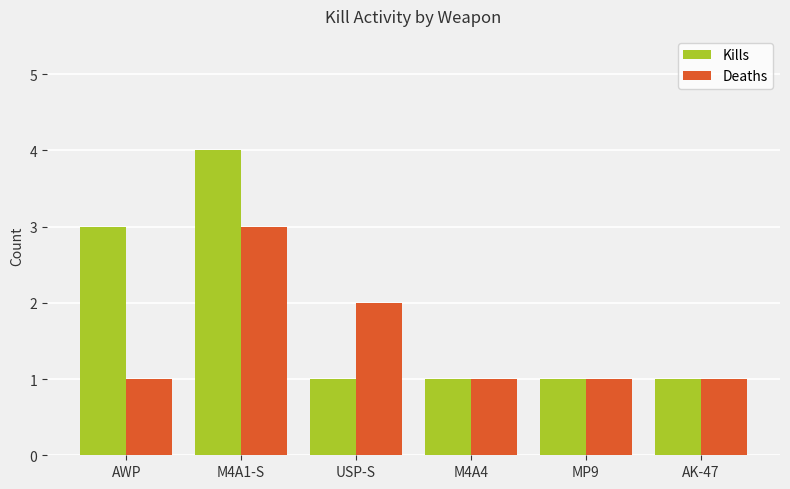

What is the value of the Kills bar at the 2nd from the left?

4